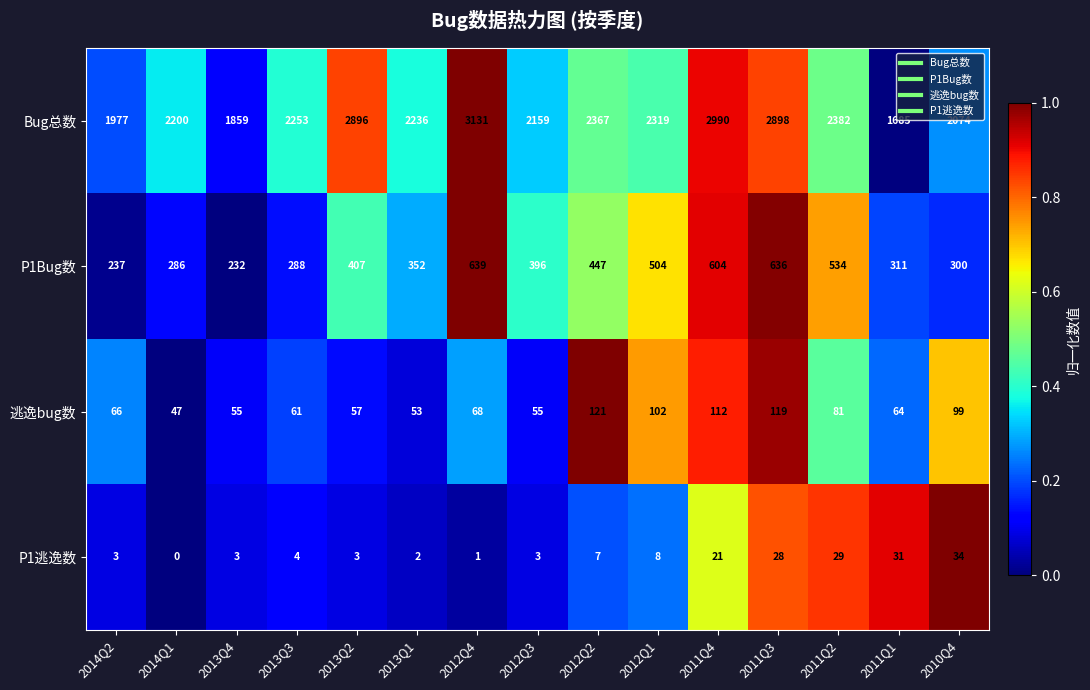

At which category is the sum across all series the highest?

2012Q4